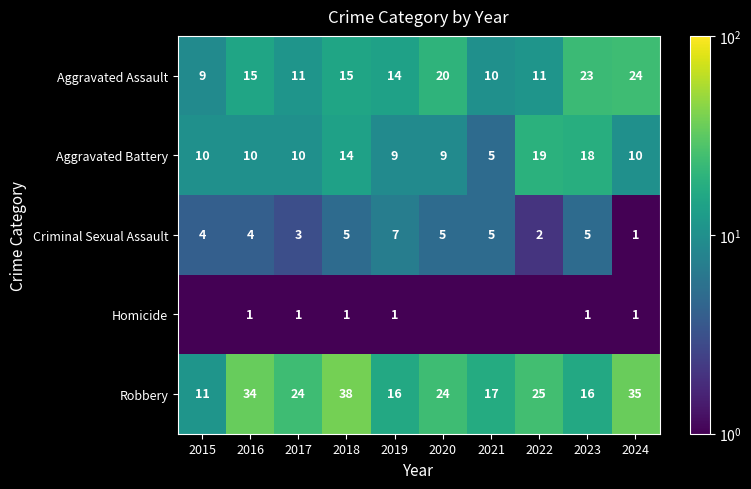

What is the maximum value for Aggravated Assault?

24.0